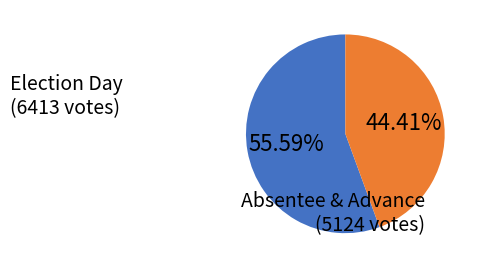

Does any single category account for the majority?

Yes